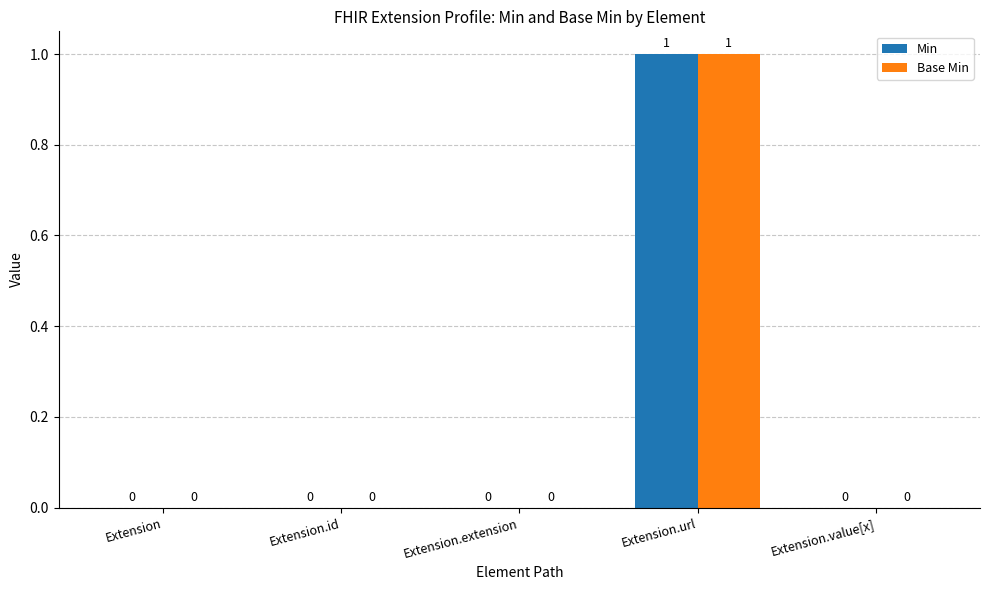

Count the number of categories in the chart.

5